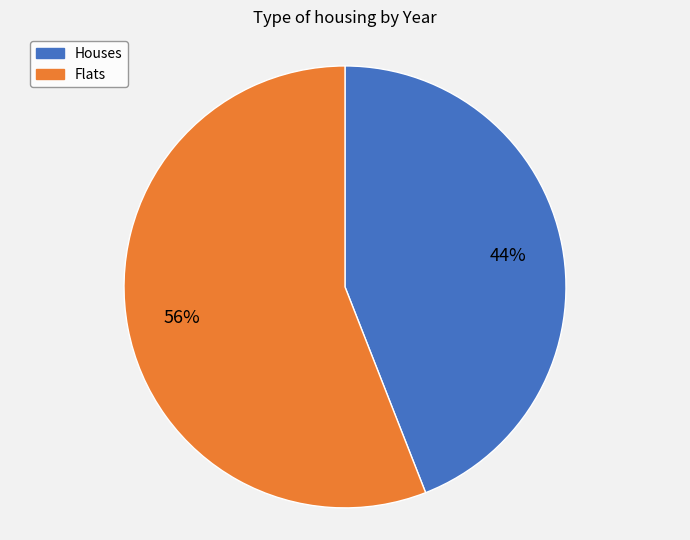

To the nearest percent, what is the average slice percentage?

50%